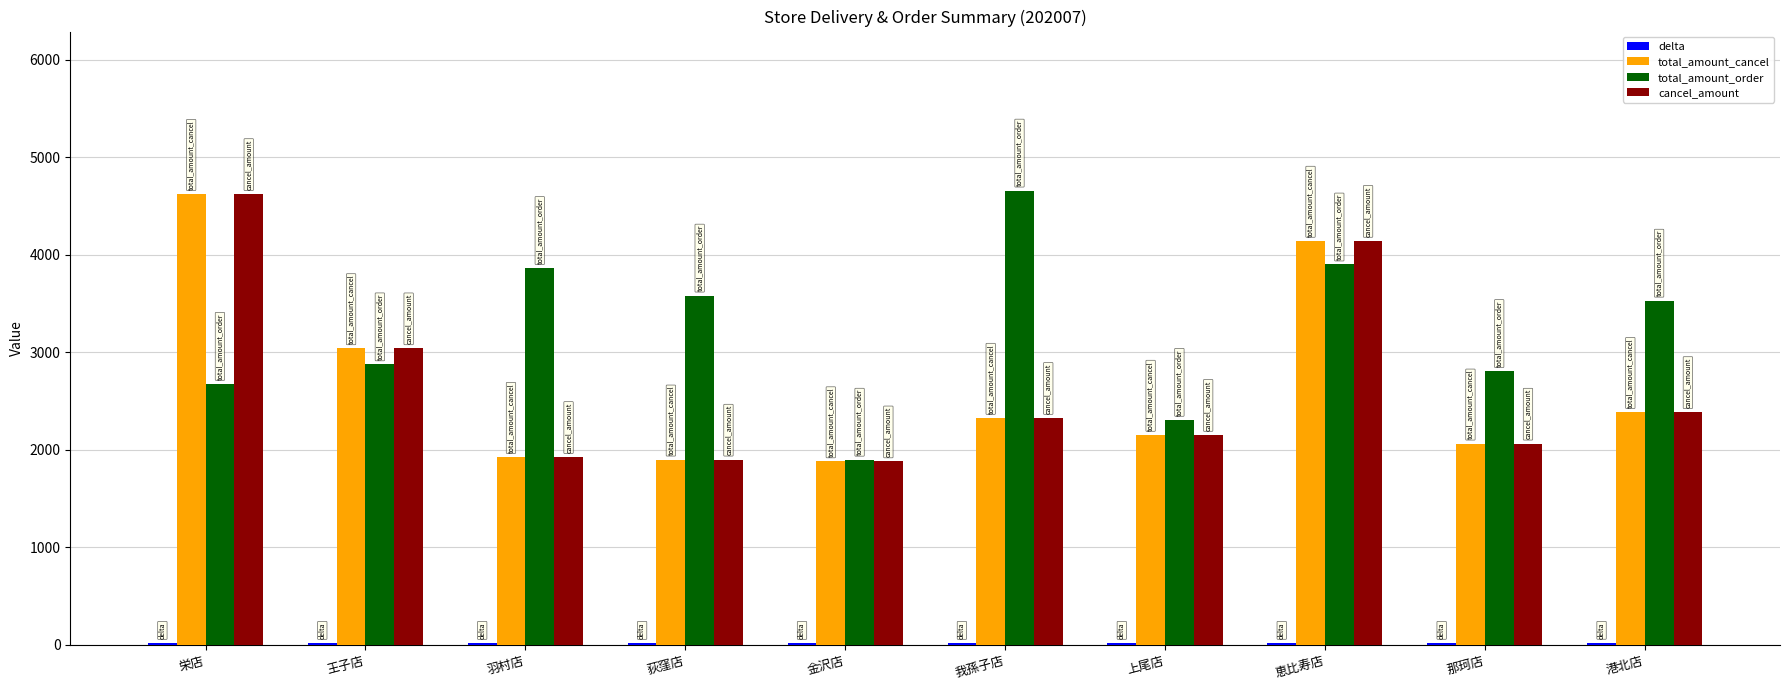

Count the number of categories in the chart.

10